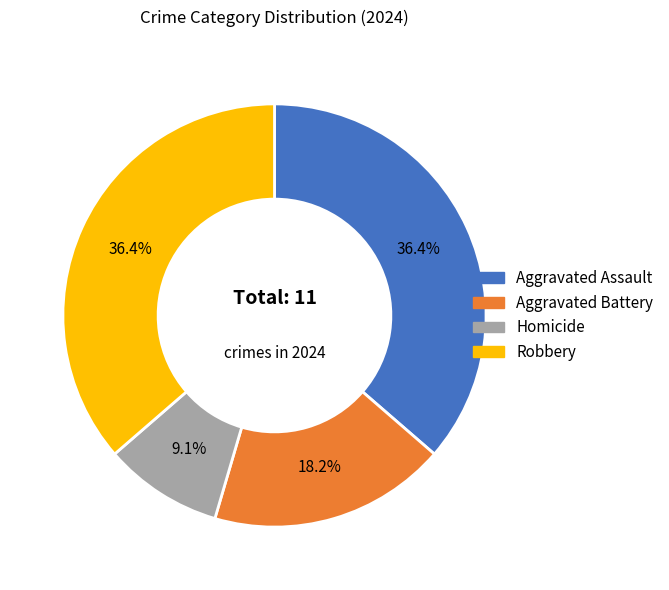

Combined, do Homicide and Aggravated Battery account for over 50%?

No